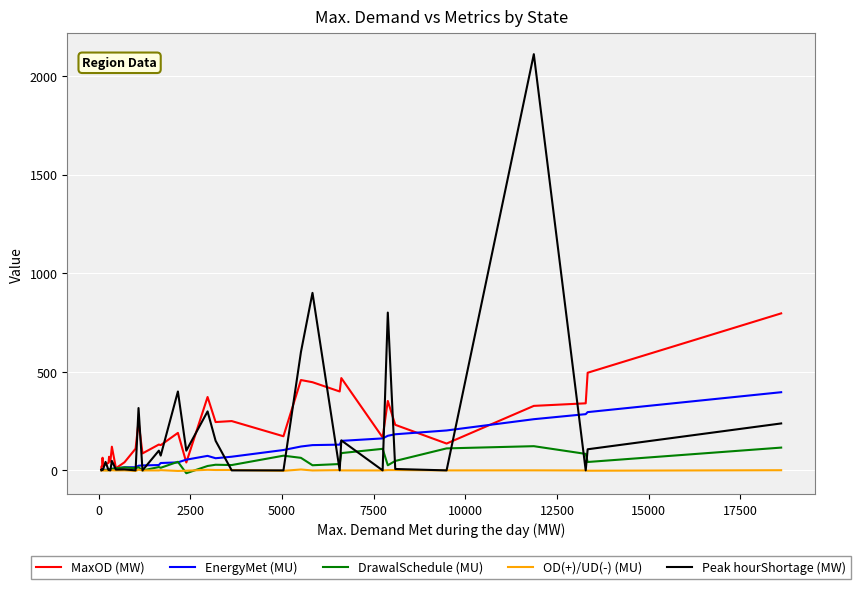

What is the minimum value shown in the chart?

-14.4